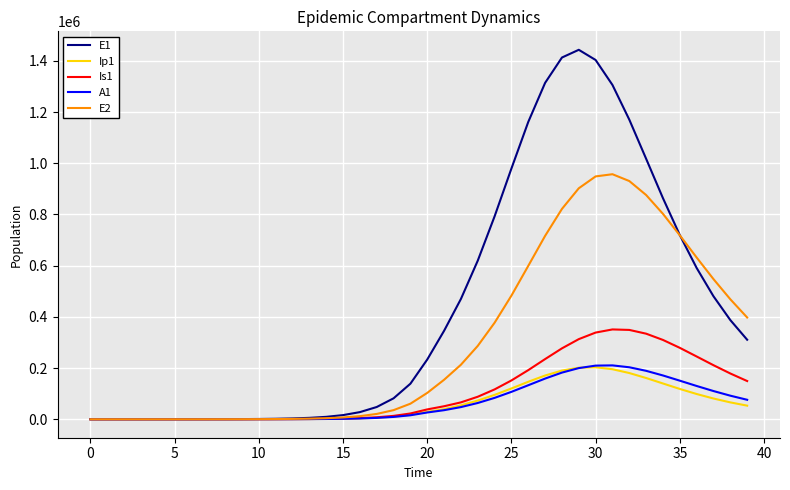

What is the maximum value for Is1?

350910.6